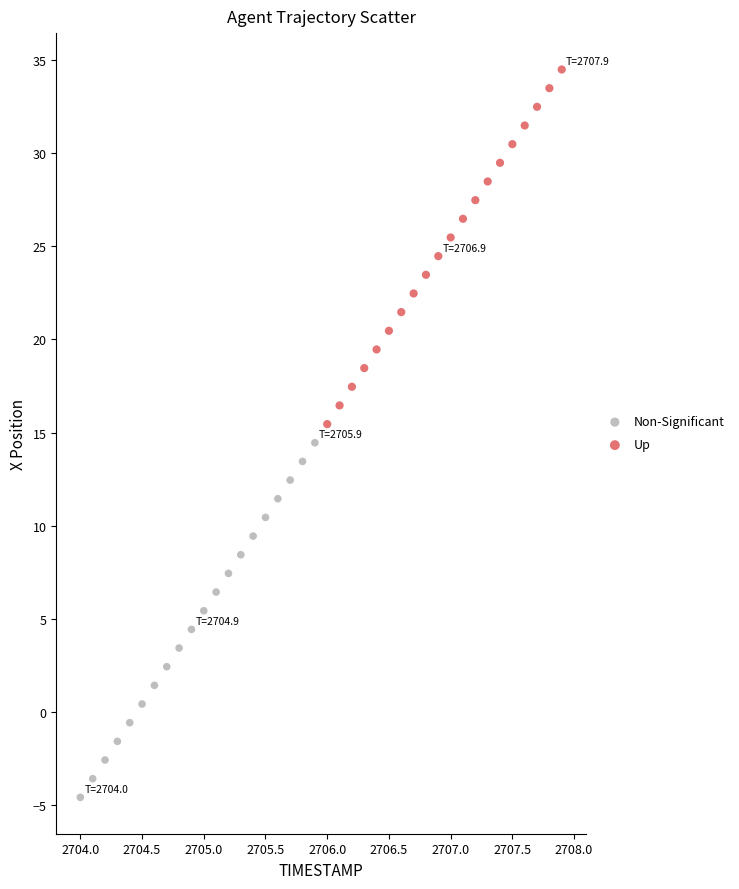

Which series reaches the minimum Y coordinate?

Non-Significant